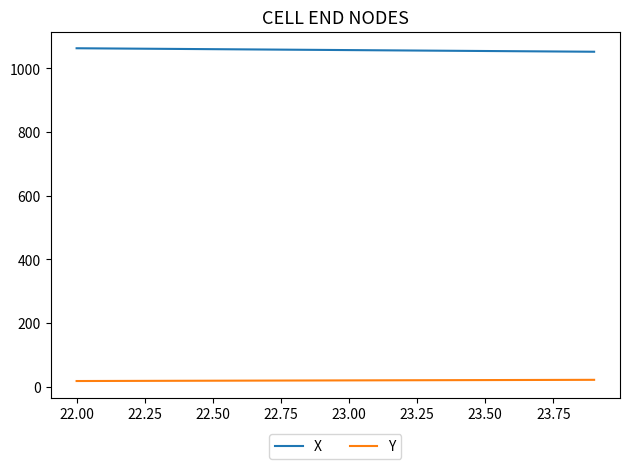

List the series in order of their peak value, lowest first.

Y, X